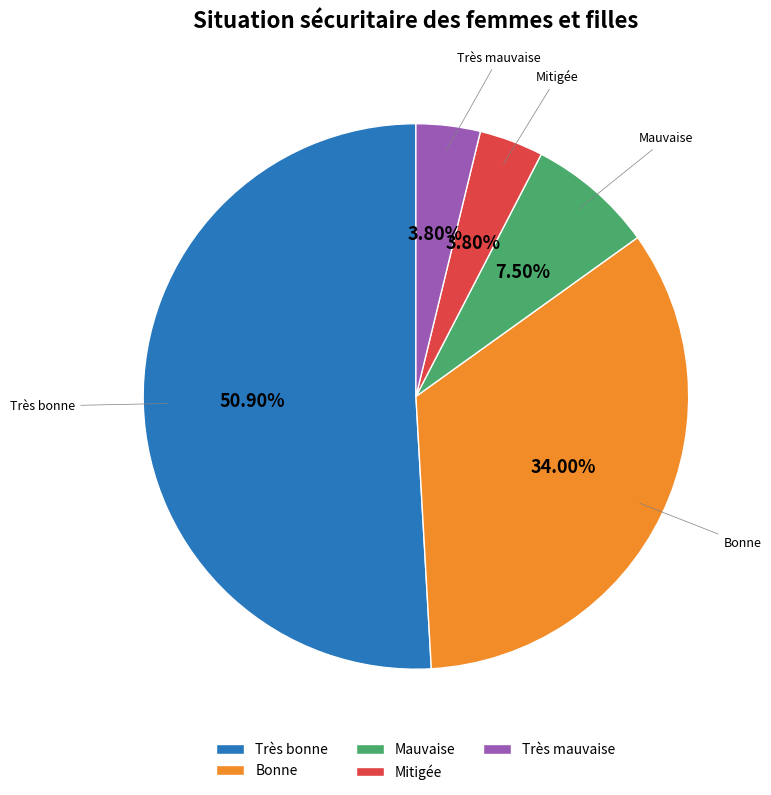

Is it true that Mitigée is 4% of the pie?

True